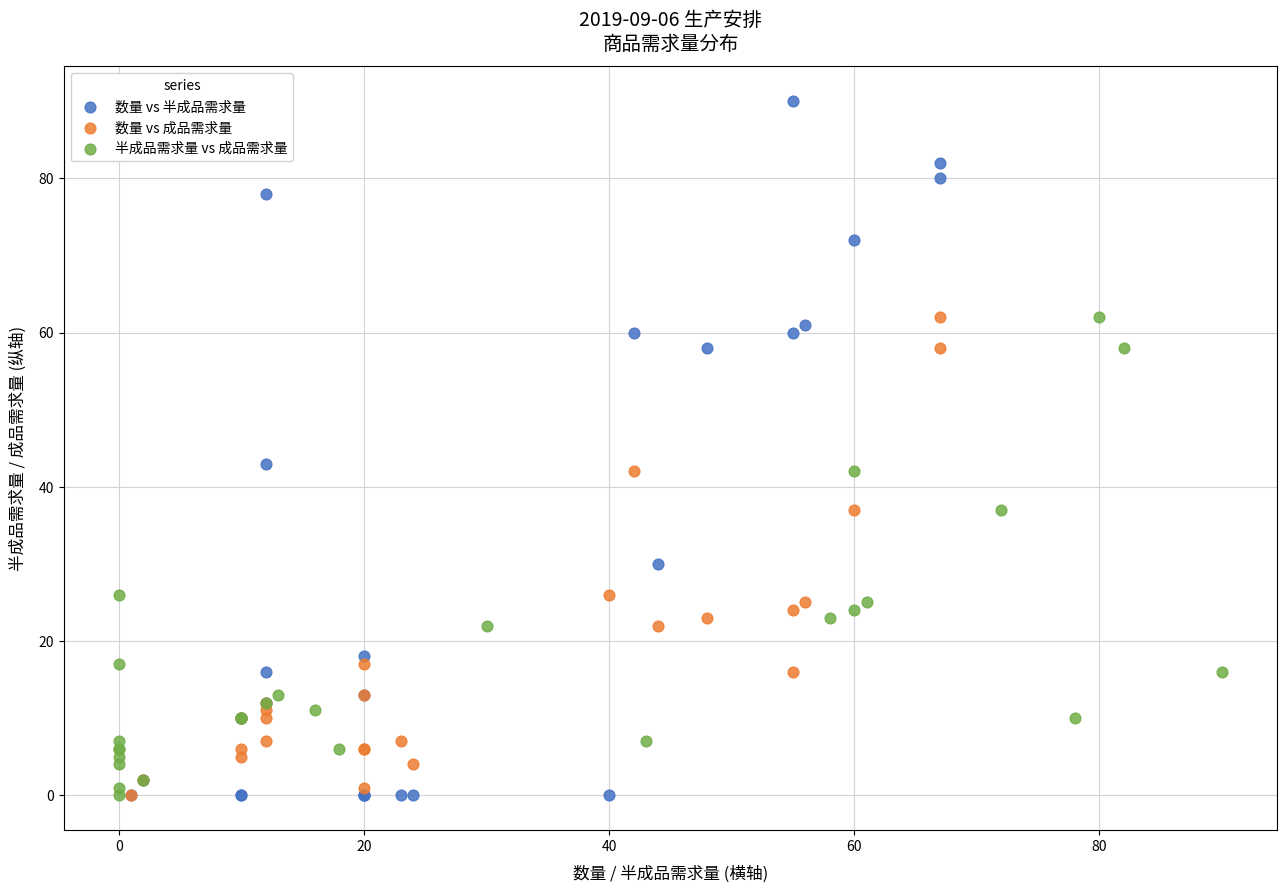

Which series reaches the maximum Y coordinate?

数量 vs 半成品需求量